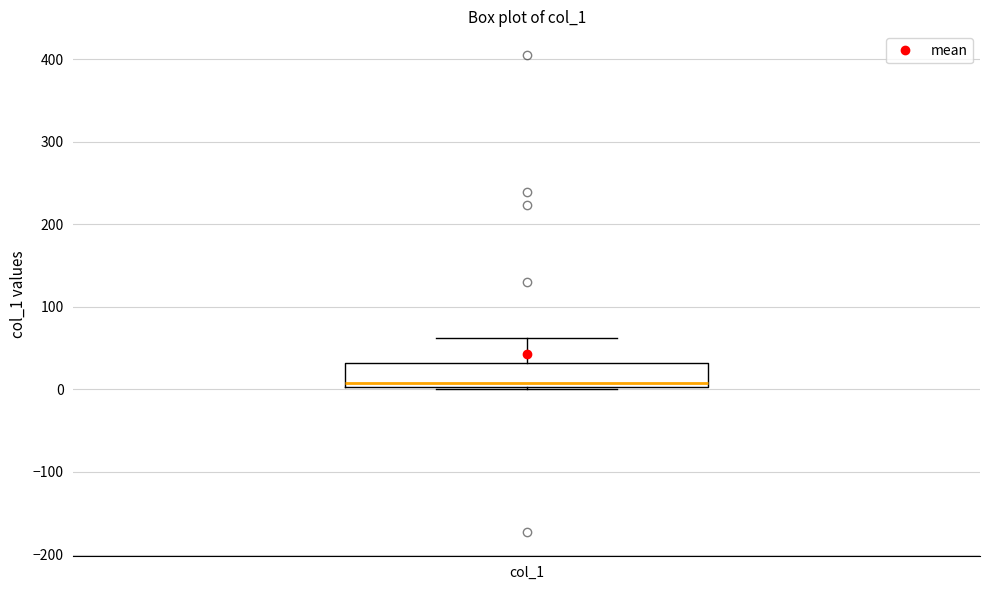

Transcribe this box plot: give where the median line is, the range the box spans, and where the two whiskers end, as read against the y-axis. The values are not printed on the chart, so give them approximately, as read against the axis.

median 10, box 0 to 30, whiskers 0 to 60